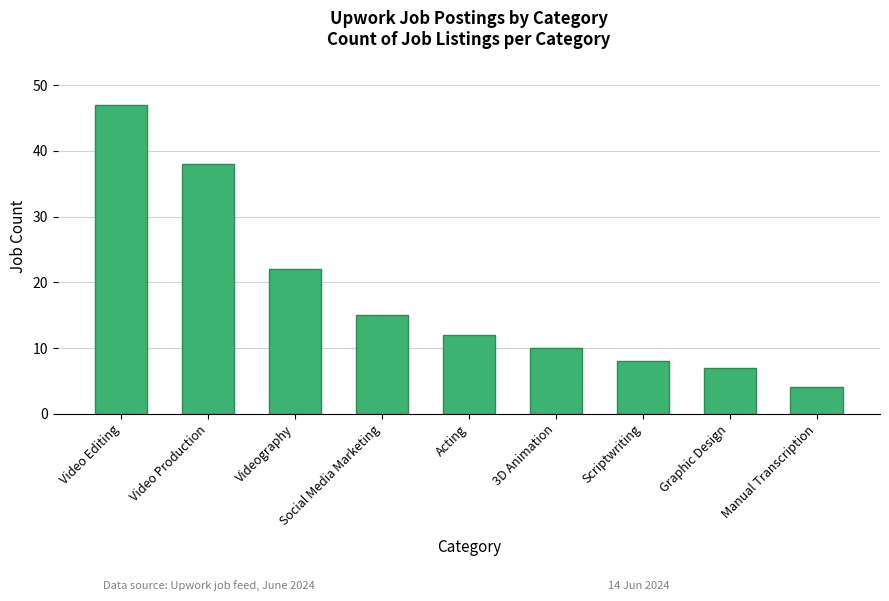

True or false: the data shows 22 at Videography.

True